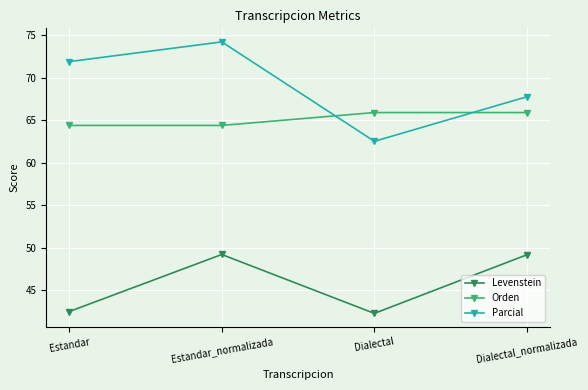

Is it true that Parcial equals 74.2 at Estandar_normalizada?

True